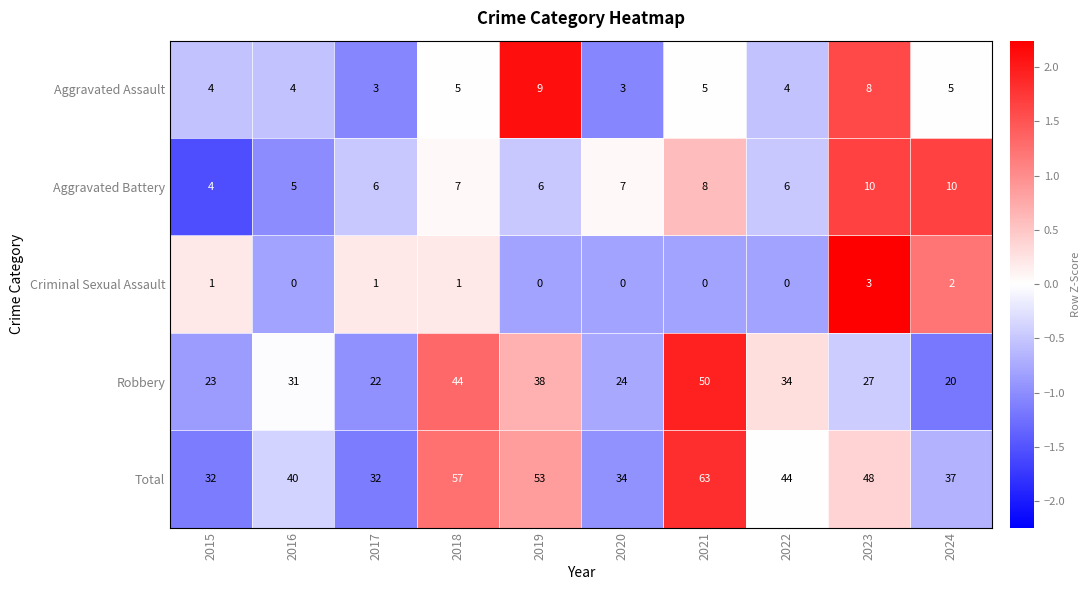

What is the approximate value of Total at 2024?

37